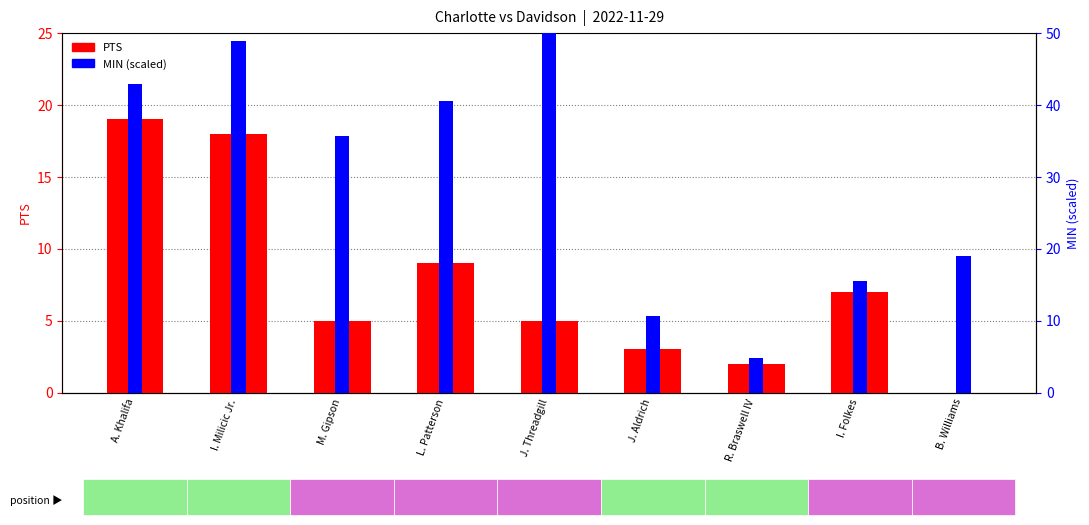

At which label does MIN (scaled) first exceed 35?

A. Khalifa